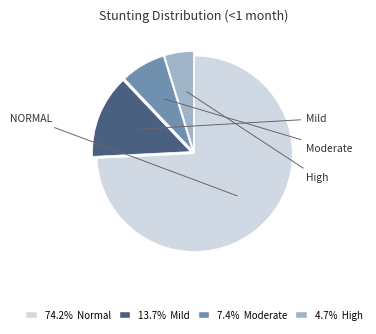

Does any single category account for the majority?

Yes